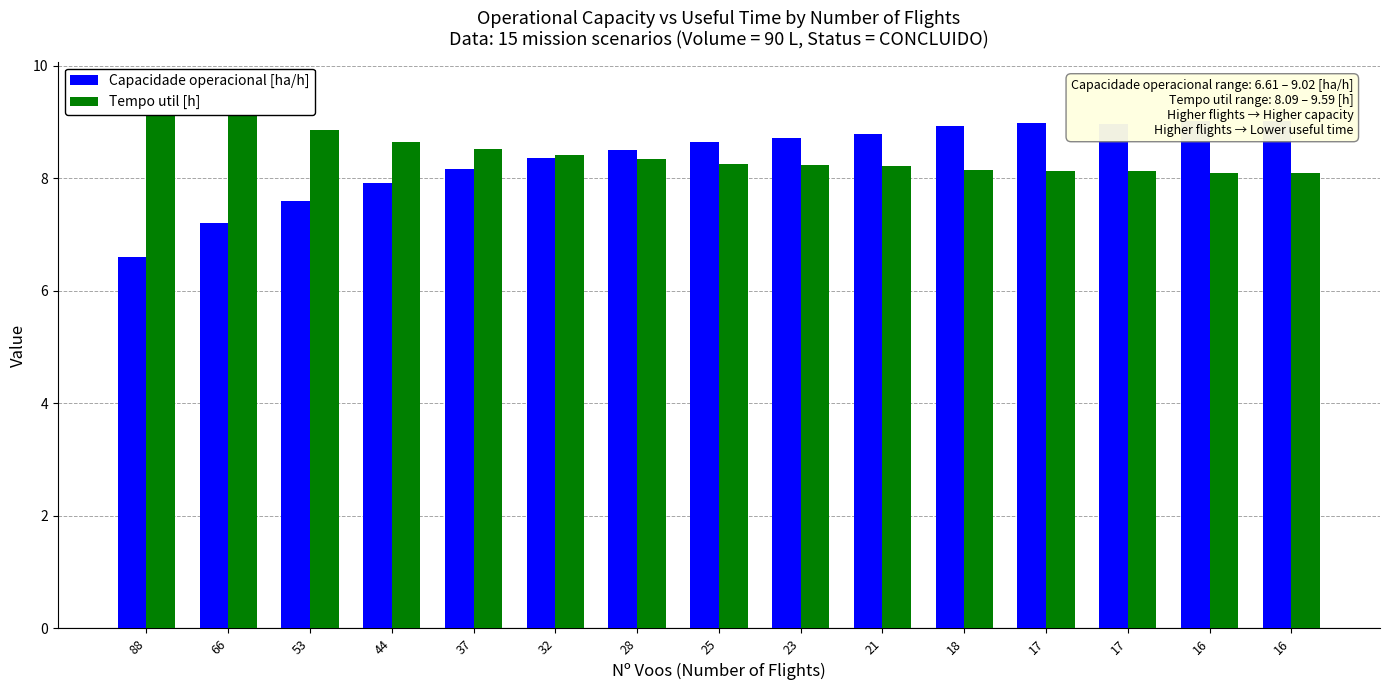

Is the value of Tempo util [h] at 37 greater than the value of Capacidade operacional [ha/h] at 88?

Yes